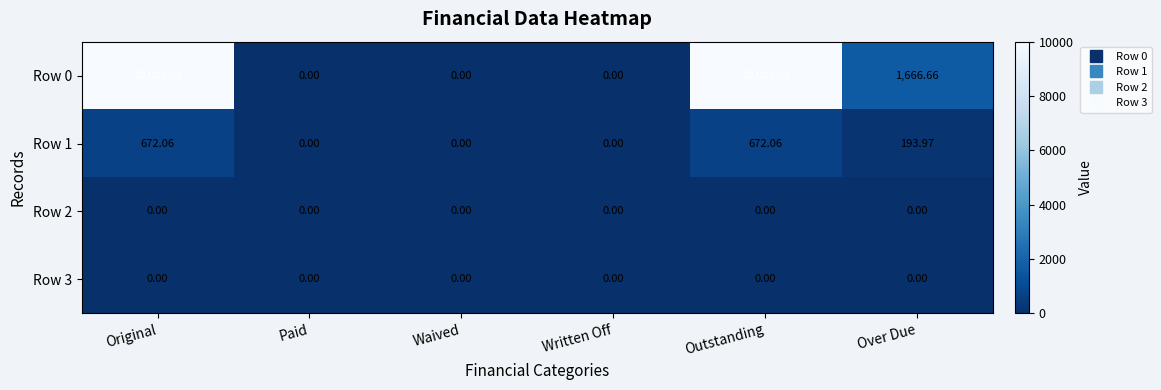

How many values in the Row 0 series exceed 1666?

3